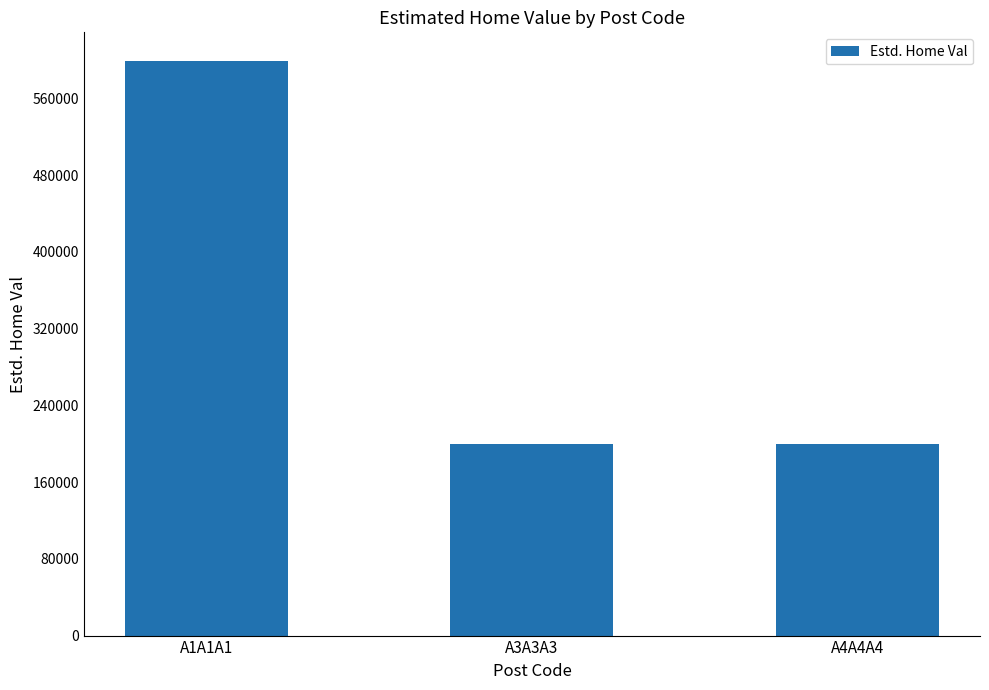

What is the change in value from A1A1A1 to A4A4A4?

-398995